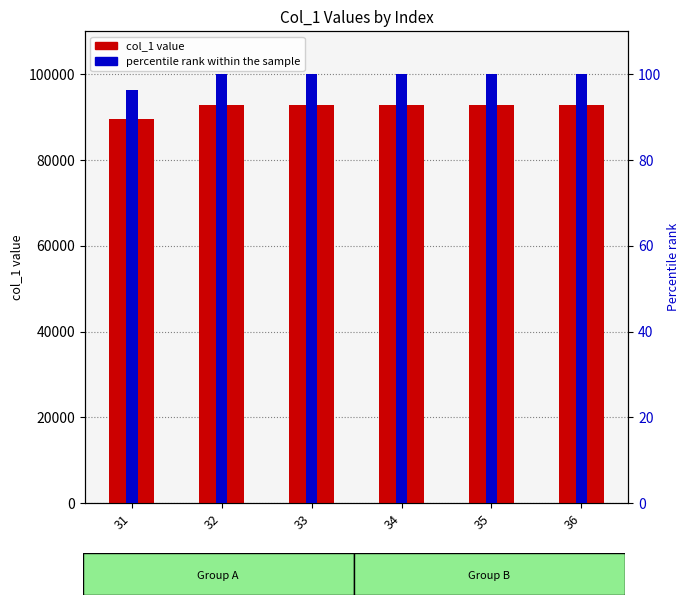

How many groups of bars are there?

6